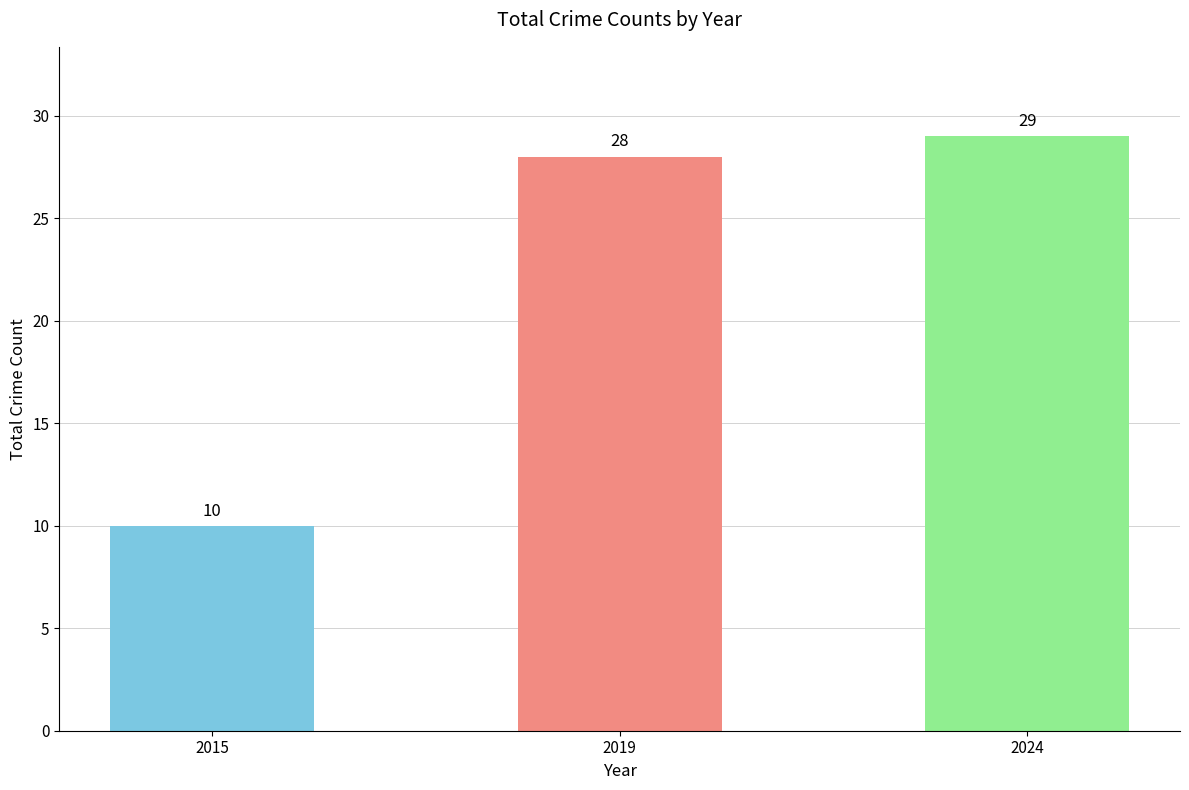

List the labels in order of value, largest first.

2024, 2019, 2015